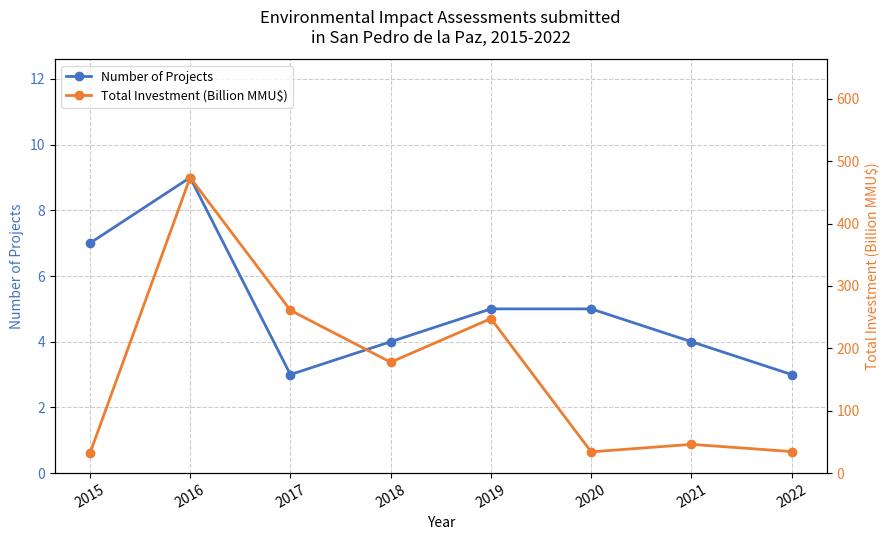

True or false: Number of Projects has a value of 5.7 at 2018.

False